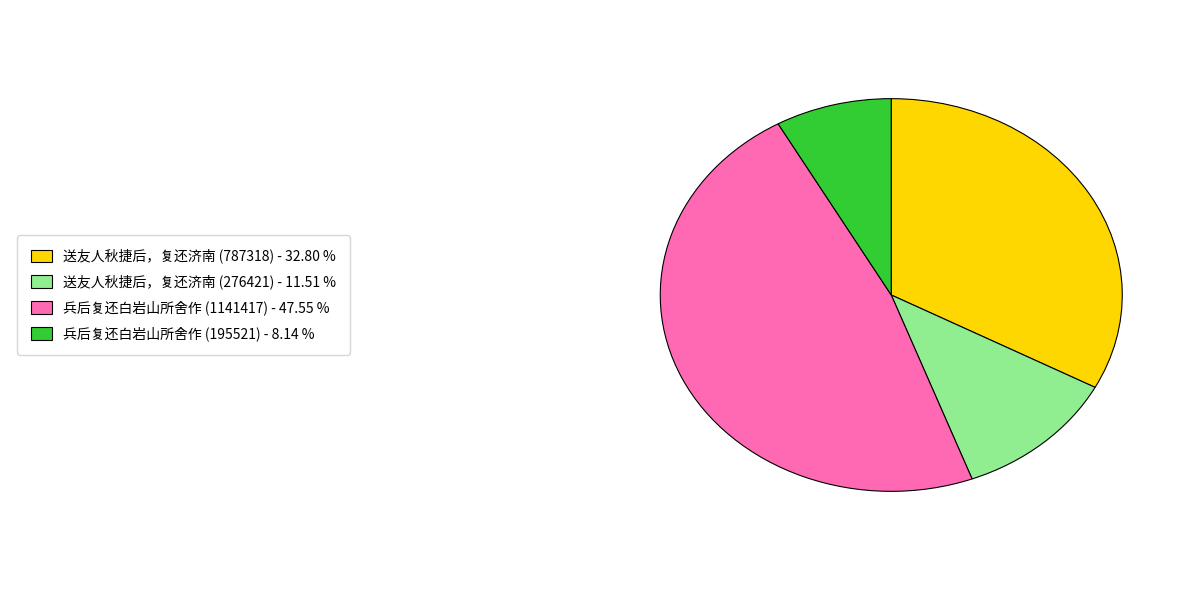

Is there any slice that represents more than half of the pie?

No